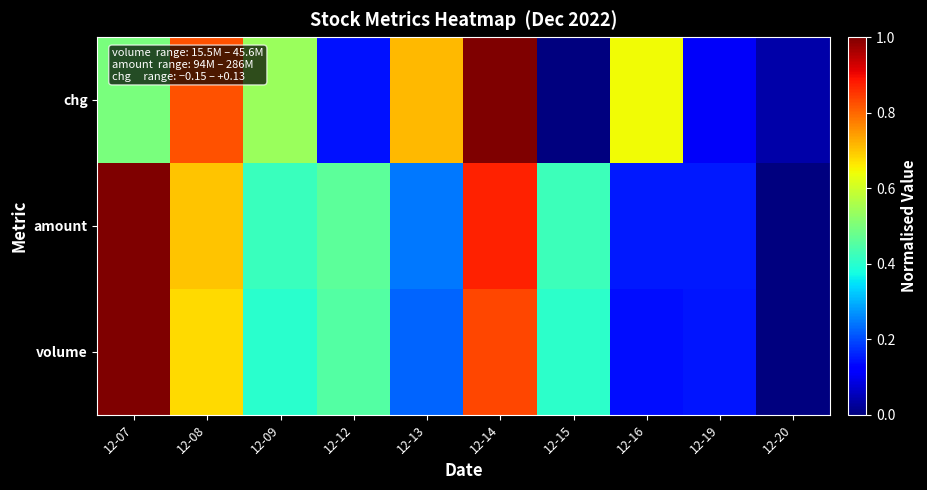

Between 12-07 and 12-20, which series saw the biggest shift?

volume